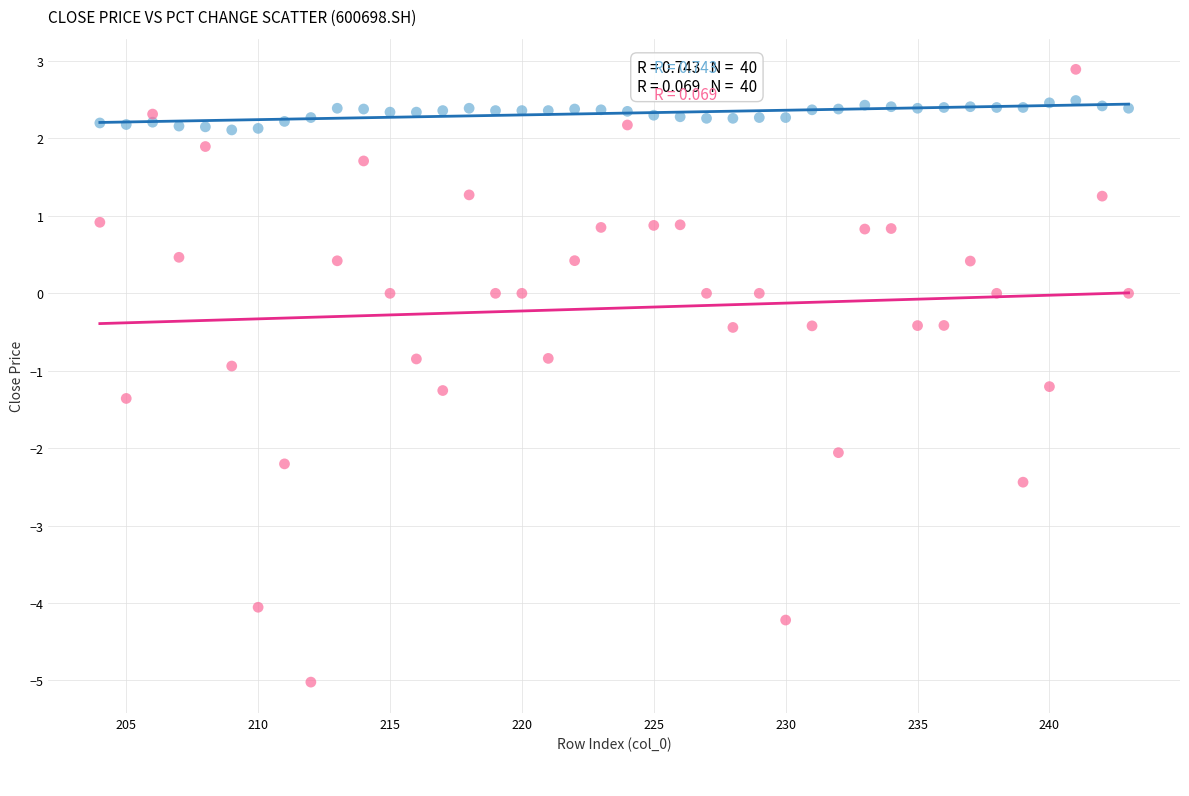

Across all data points, what is the range of Y values (max minus min)?

7.9